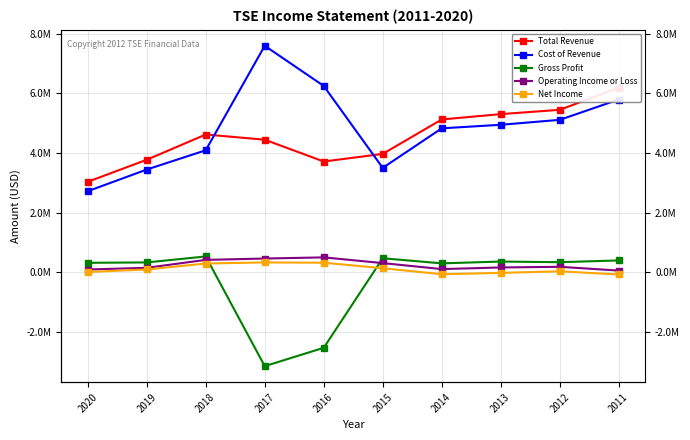

Between 2013 and 2012, which series saw the biggest shift?

Cost of Revenue